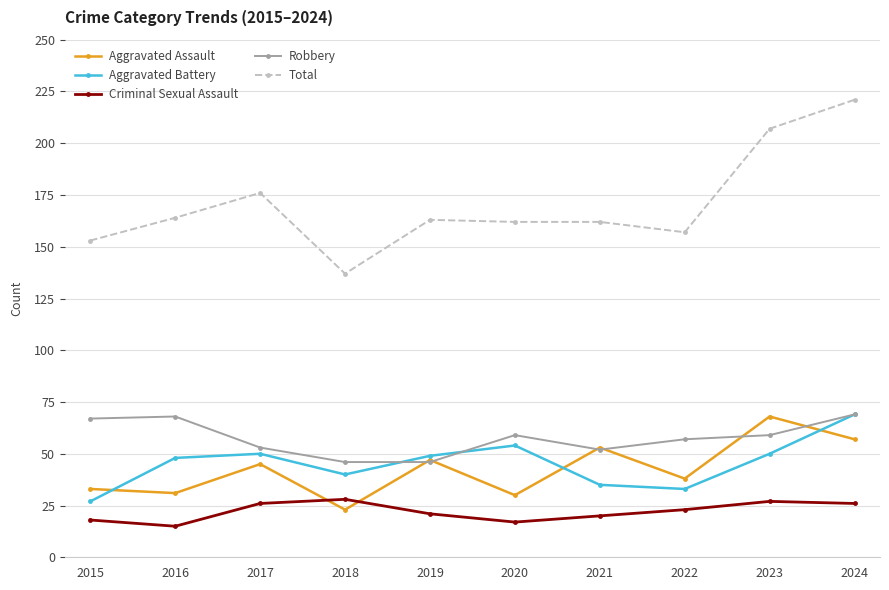

At which category is the sum across all series the highest?

2024